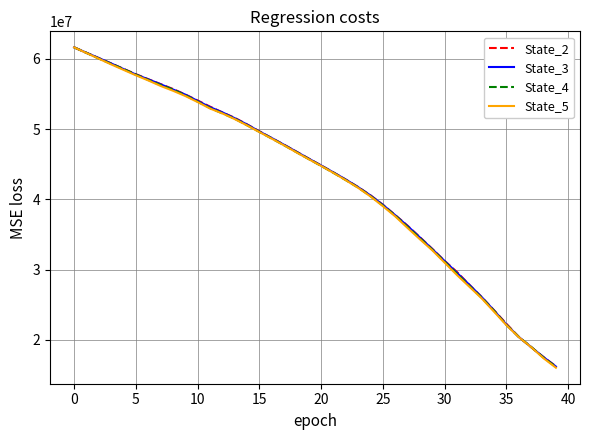

What is the maximum value shown in the chart?

61628409.9